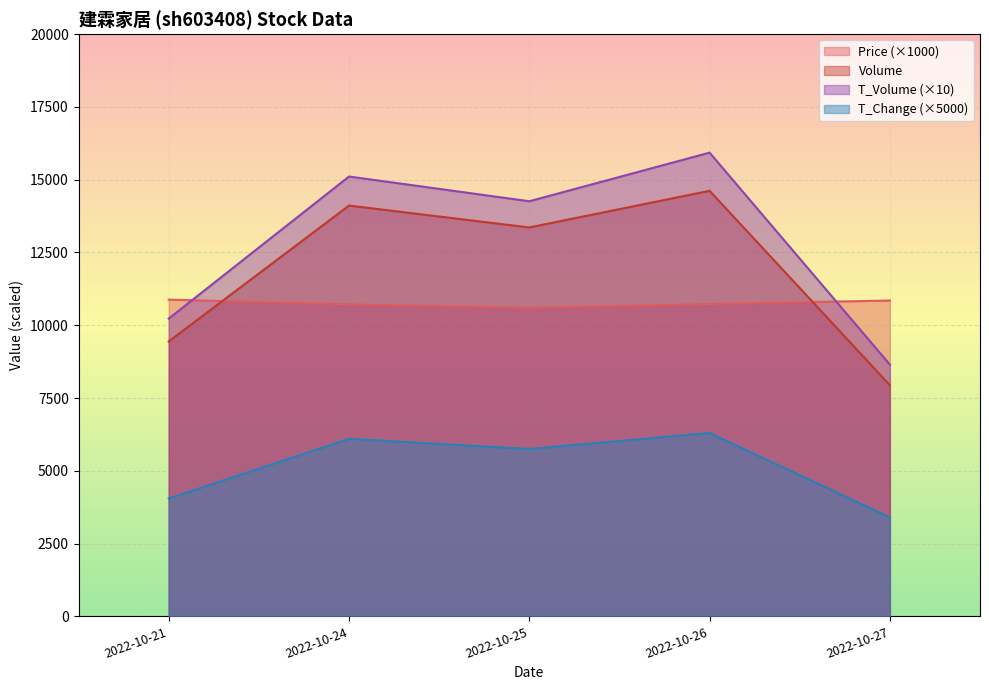

What is the difference between the second highest and second lowest values in the t_change series?

2050.0